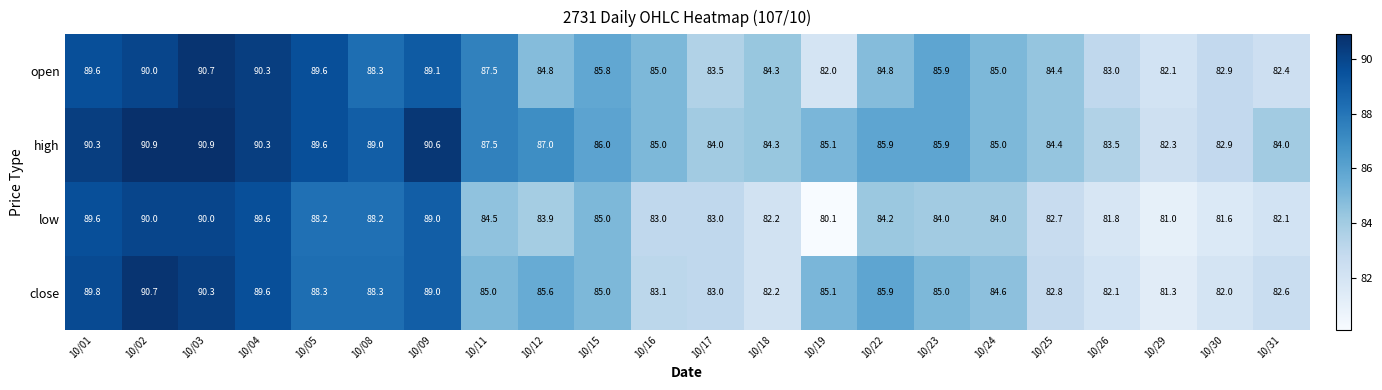

Is the value of close at 10/25 greater than the value of open at 10/22?

No